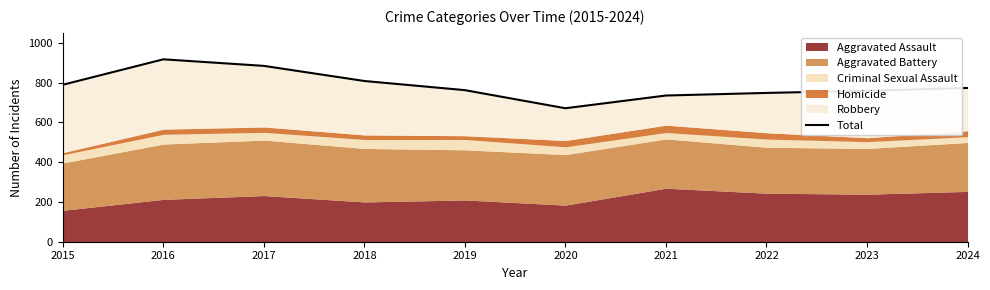

What is the difference between the values at 2017 and 2020?

213